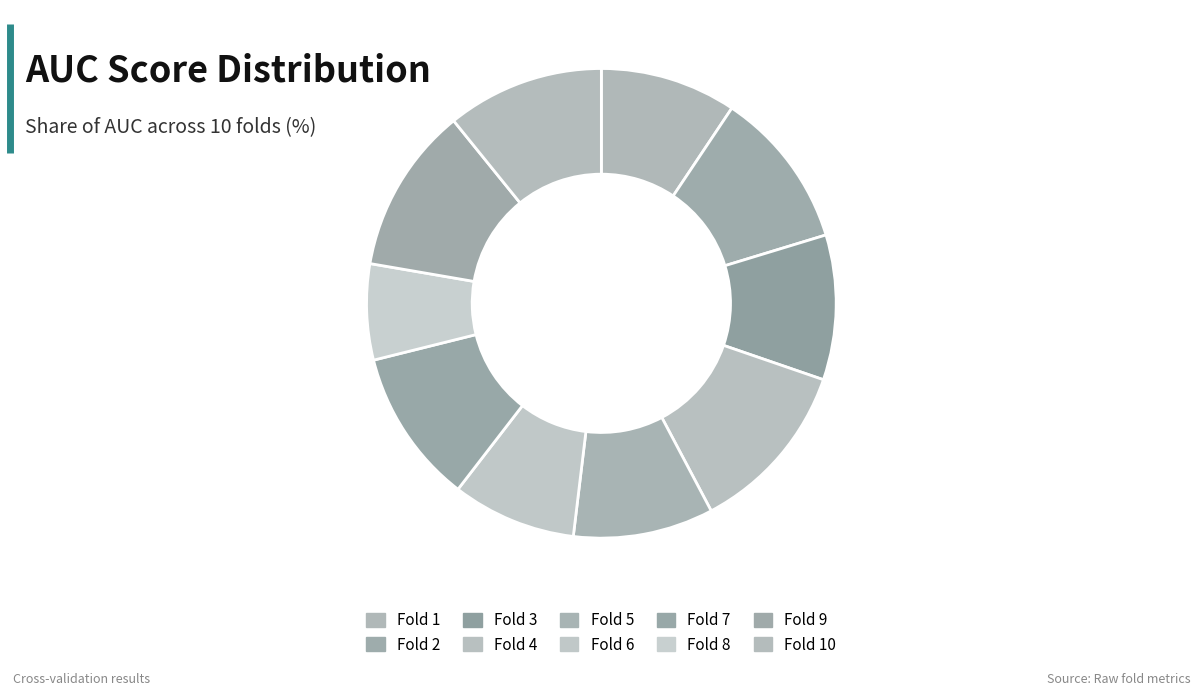

Between Fold 10 and Fold 5, which is larger?

Fold 10